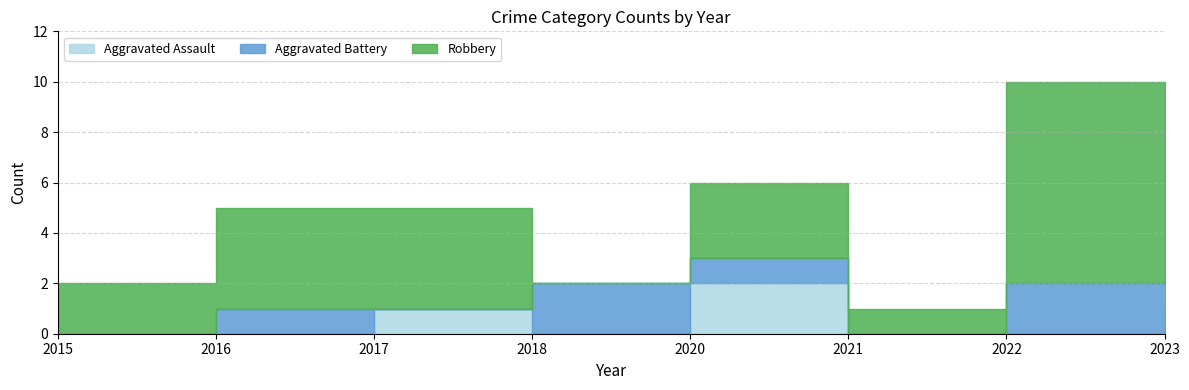

How many lines are shown in the chart?

3